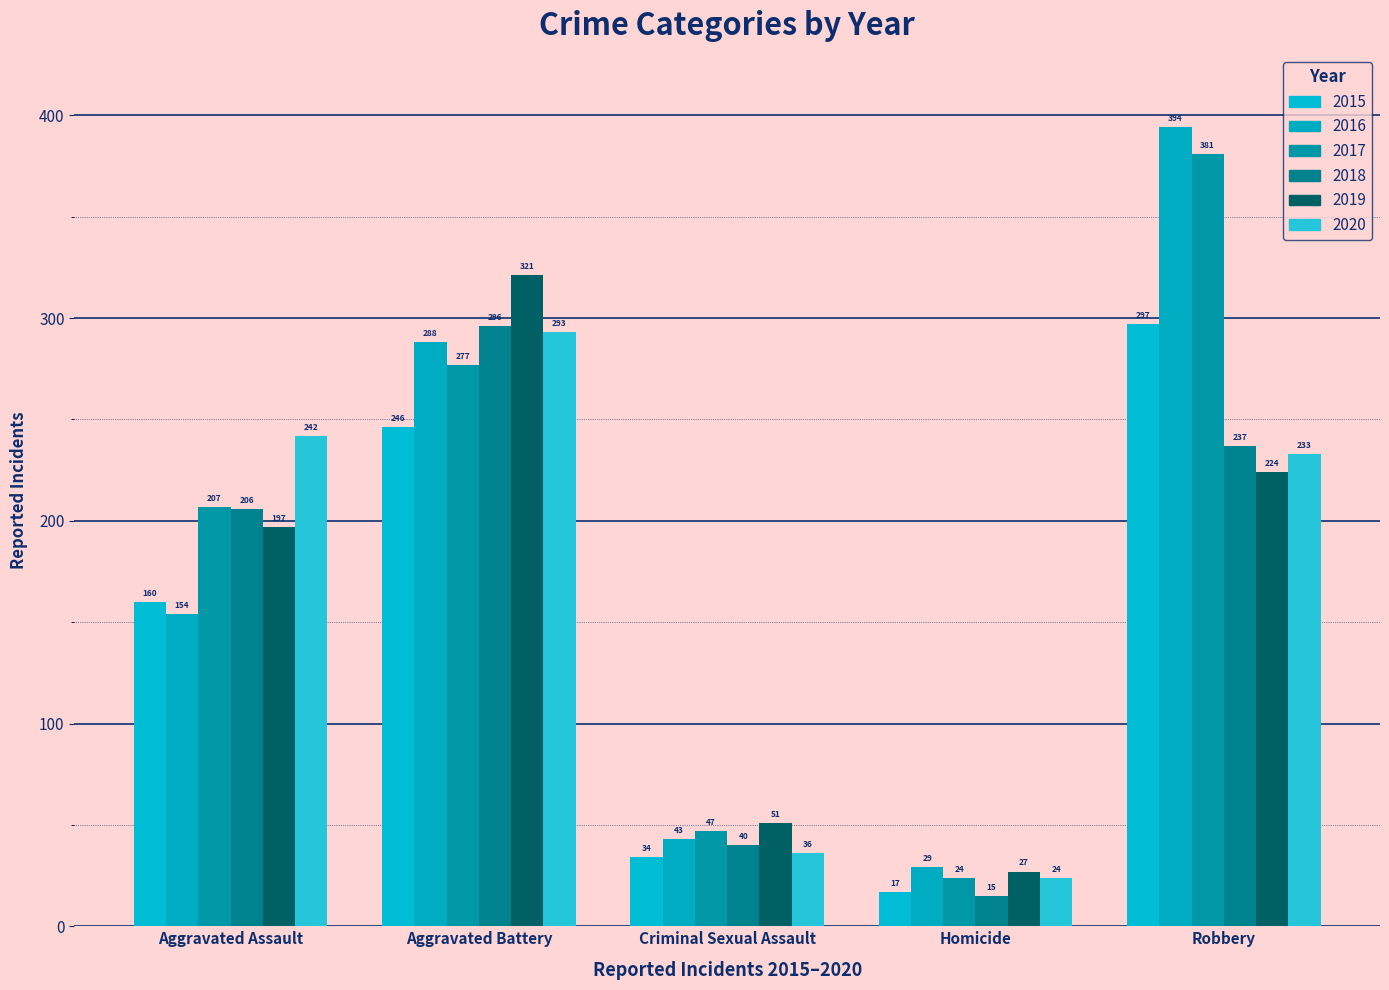

What is the maximum value shown in the chart?

394